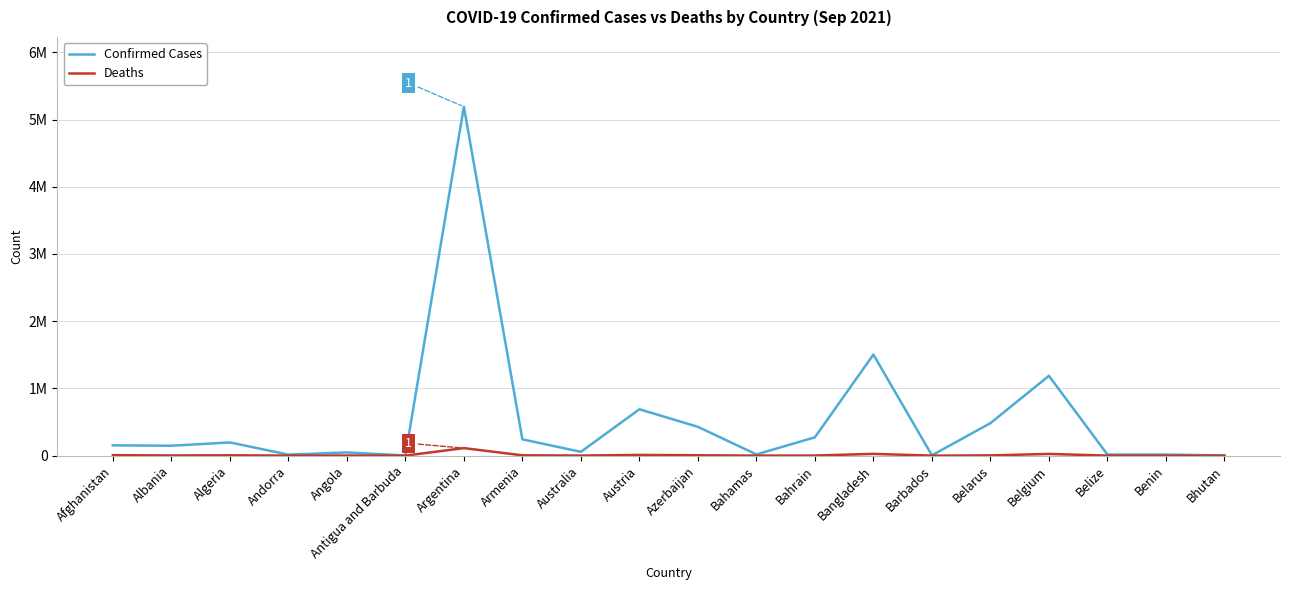

What are all the series names shown in the legend?

Confirmed Cases, Deaths